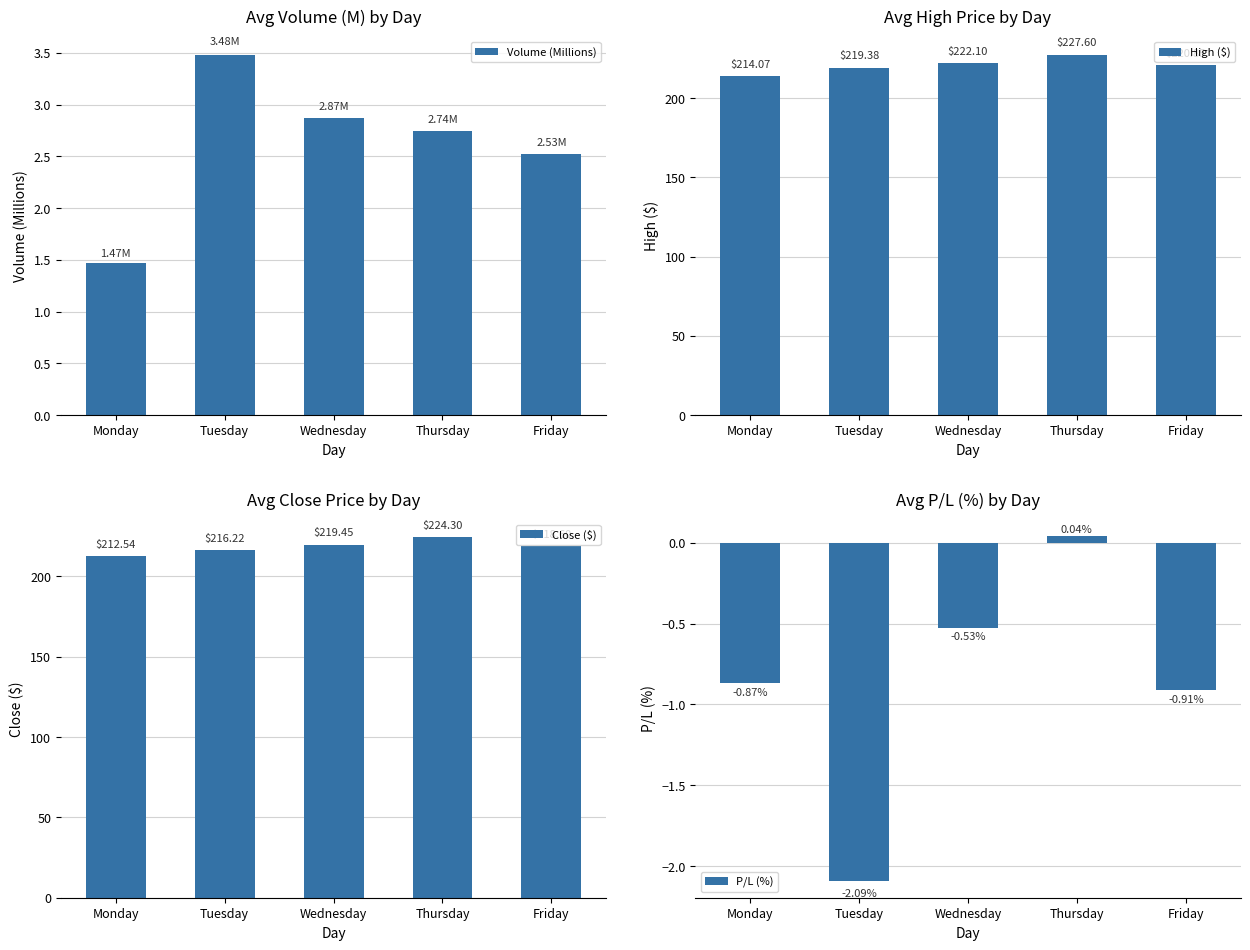

Rank the series at Wednesday from lowest to highest value.

P/L (%), Volume (Millions), Close ($), High ($)